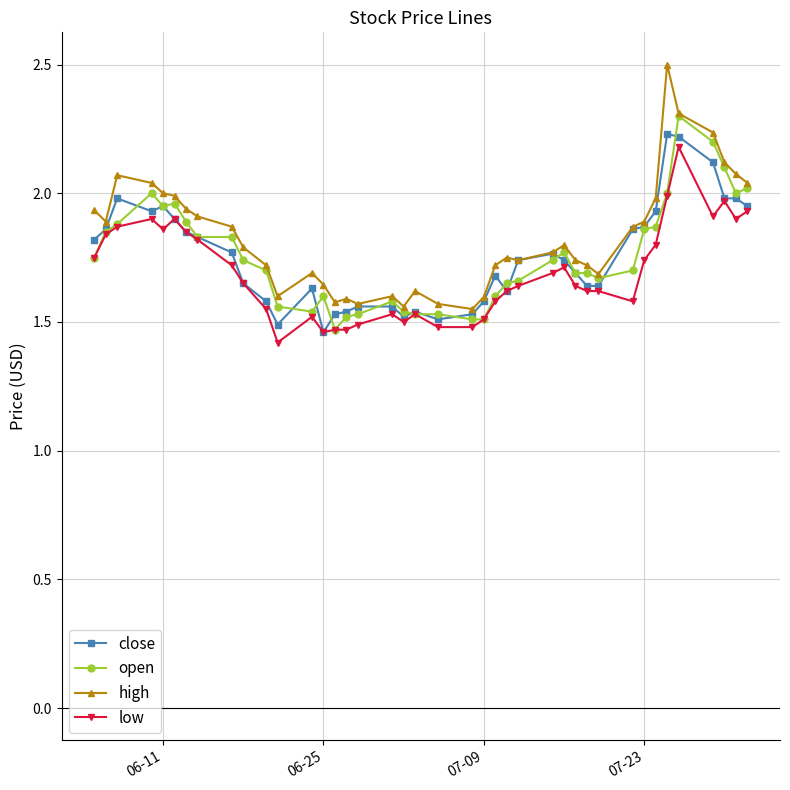

What is the smallest value displayed?

1.4